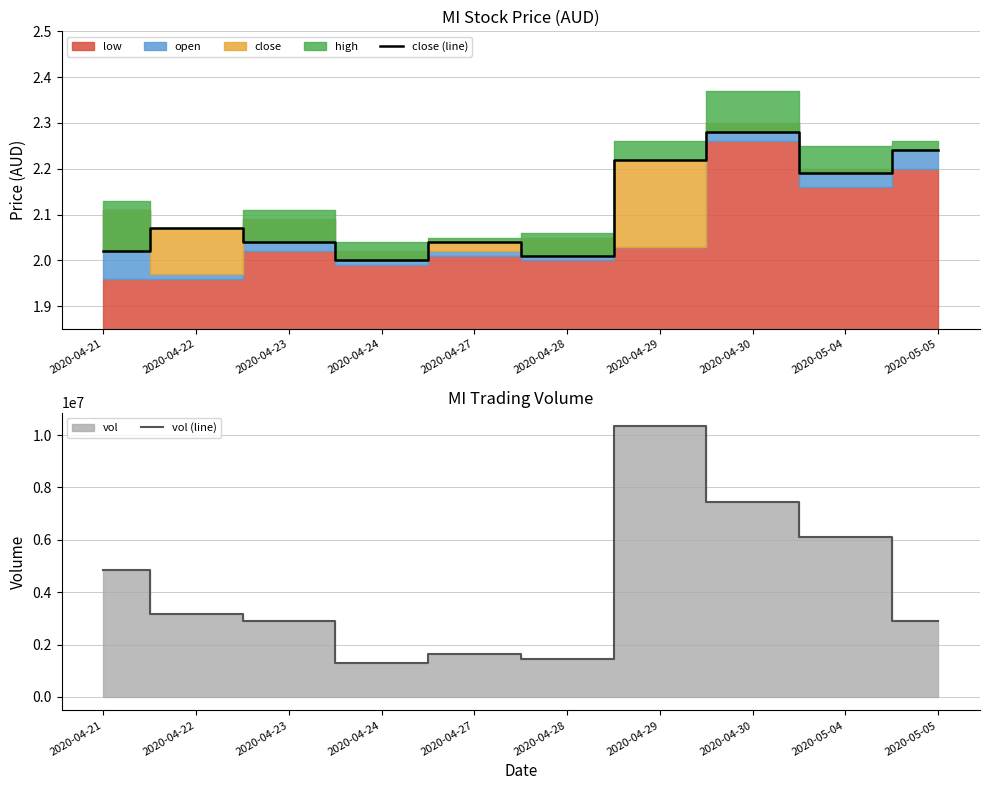

At which label does close (line) reach its peak?

2020-04-30